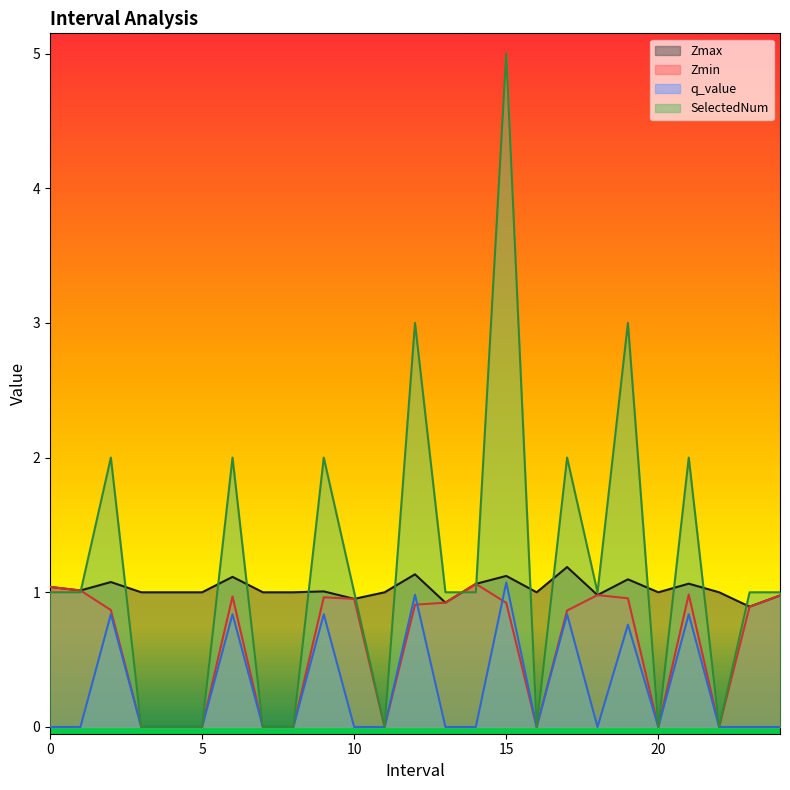

How many interior local peaks does the Zmin series have?

5